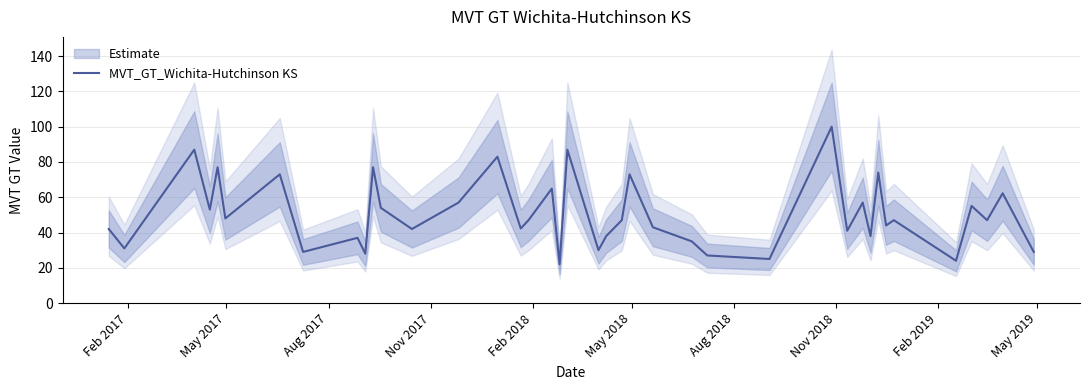

Reading right to left, extract all data points from this chart.

29.0	62.3	47.0	55.1	24.0	47.0	44.0	74.0	38.0	57.0	41.0	100.0	25.0	27.0	35.0	43.0	73.0	47.0	38.0	30.0	87.0	22.0	64.9	47.0	42.3	83.0	57.0	42.0	54.0	77.0	28.0	37.0	29.0	73.0	48.0	77.0	53.0	87.0	31.0	42.0